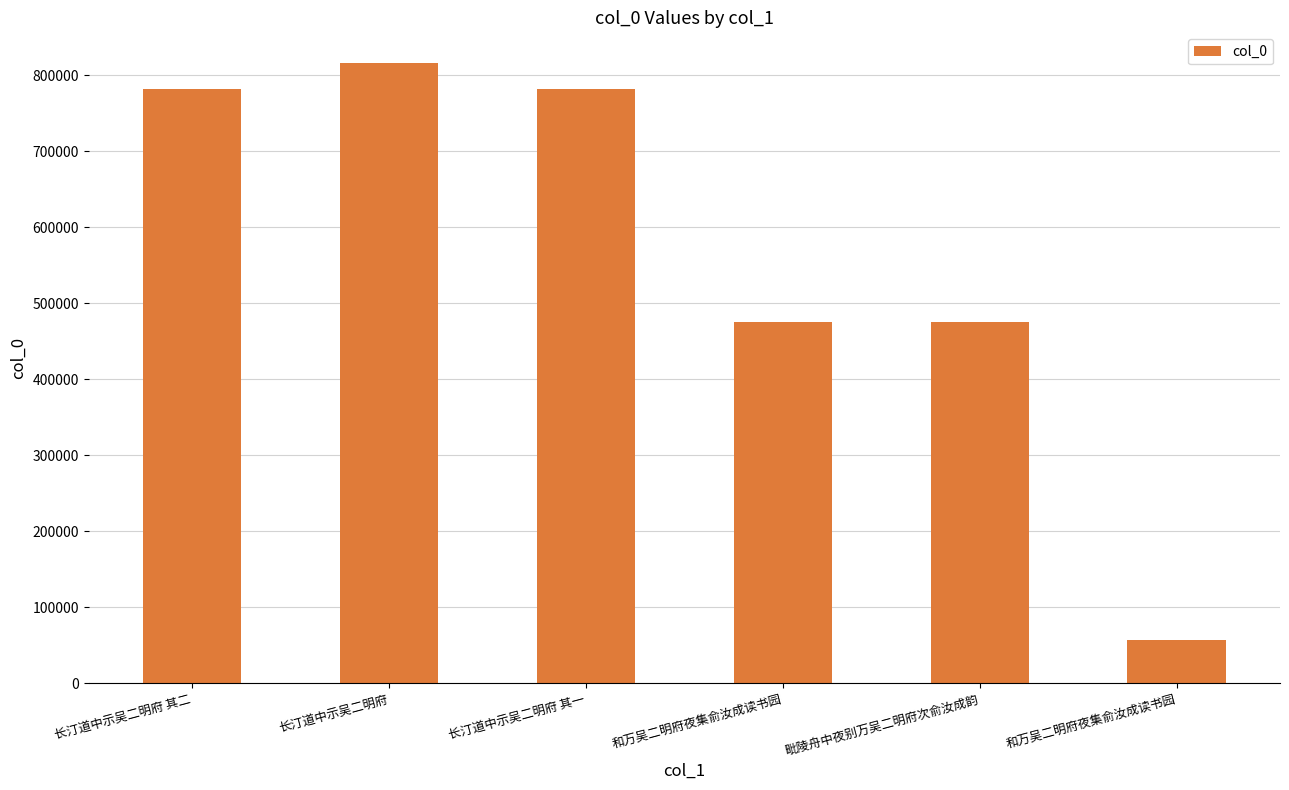

Count the number of categories in the chart.

6